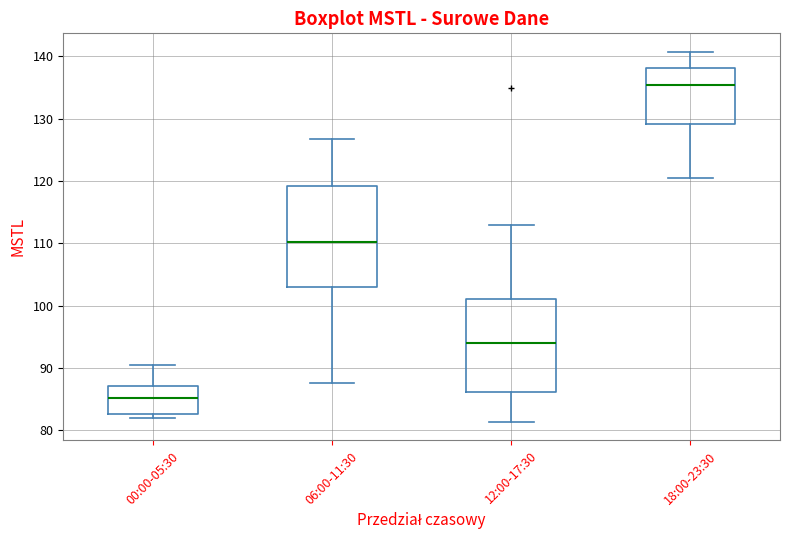

Reading left to right, transcribe this box plot: for each box, give where its median line is, the range the box spans, and where its two whiskers end, as read against the y-axis. The values are not printed on the chart, so give them approximately, as read against the axis.

00:00-05:30: median 85, box 83 to 87, whiskers 82 to 91
06:00-11:30: median 110, box 103 to 119, whiskers 87 to 127
12:00-17:30: median 94, box 86 to 101, whiskers 81 to 113
18:00-23:30: median 135, box 129 to 138, whiskers 120 to 141